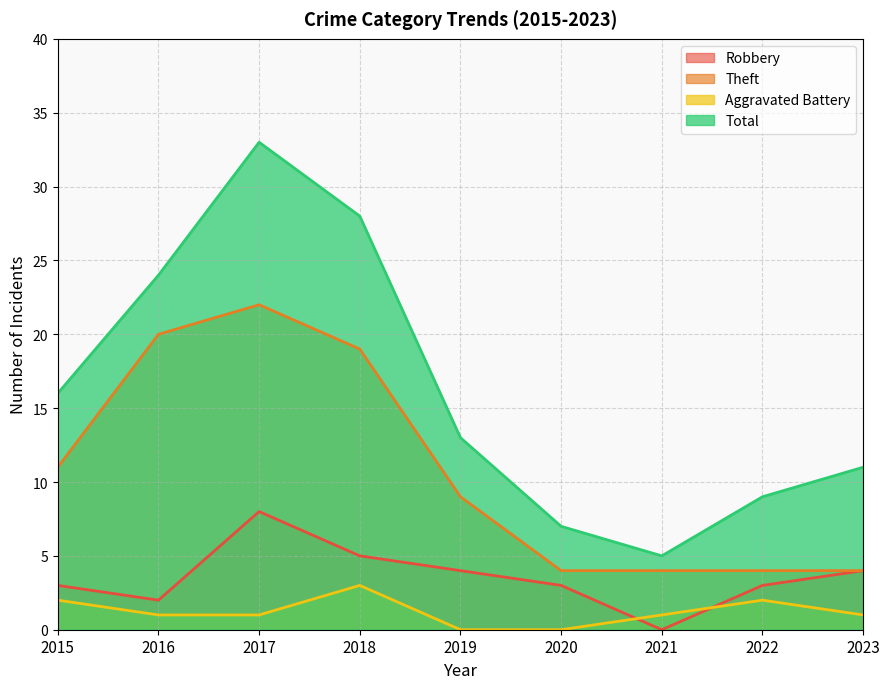

List the series in order of their overall mean, highest first.

Total, Theft, Robbery, Aggravated Battery